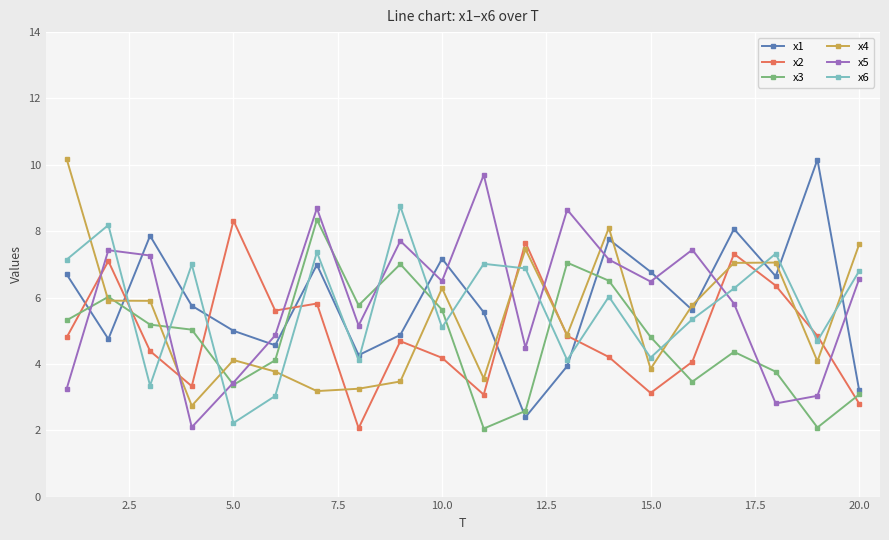

True or false: x2 and x1 intersect in this chart.

True